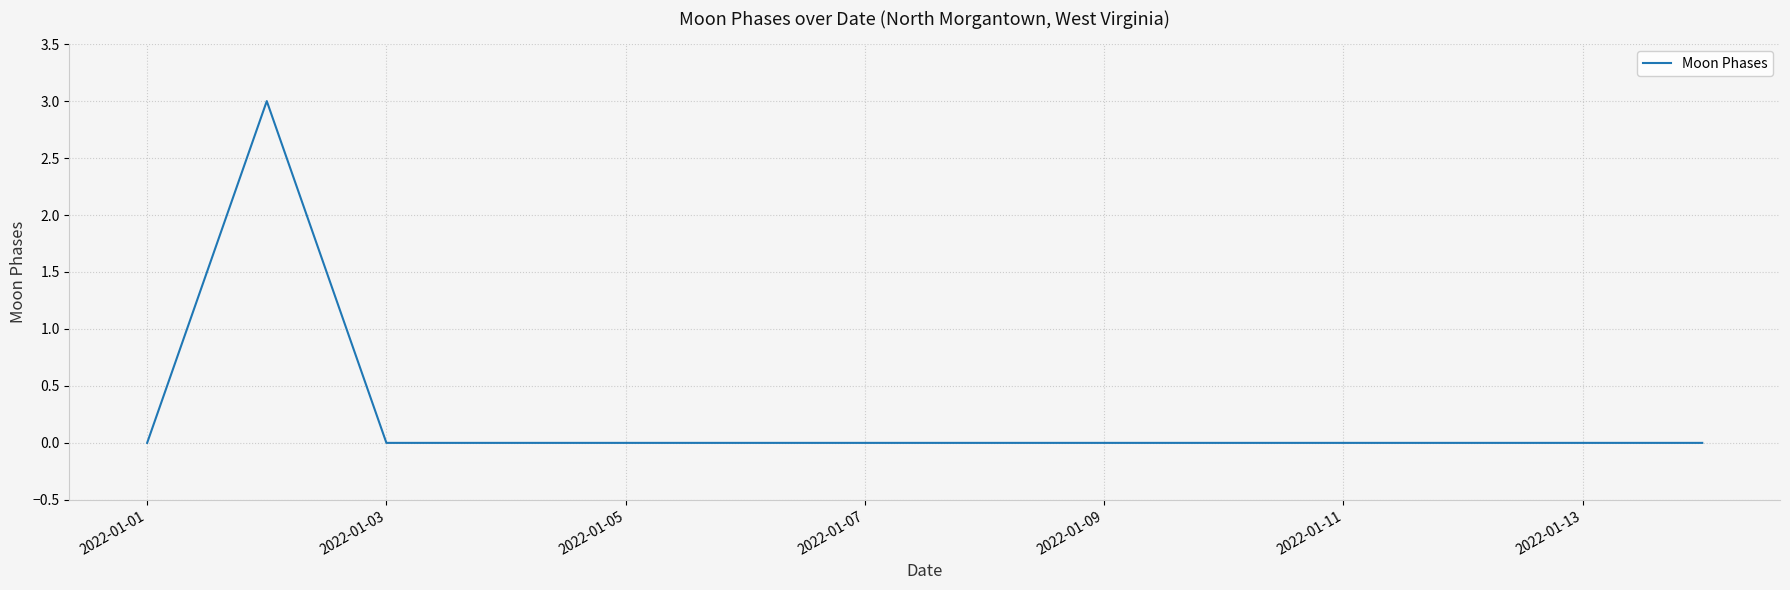

What is the maximum value shown in the chart?

3